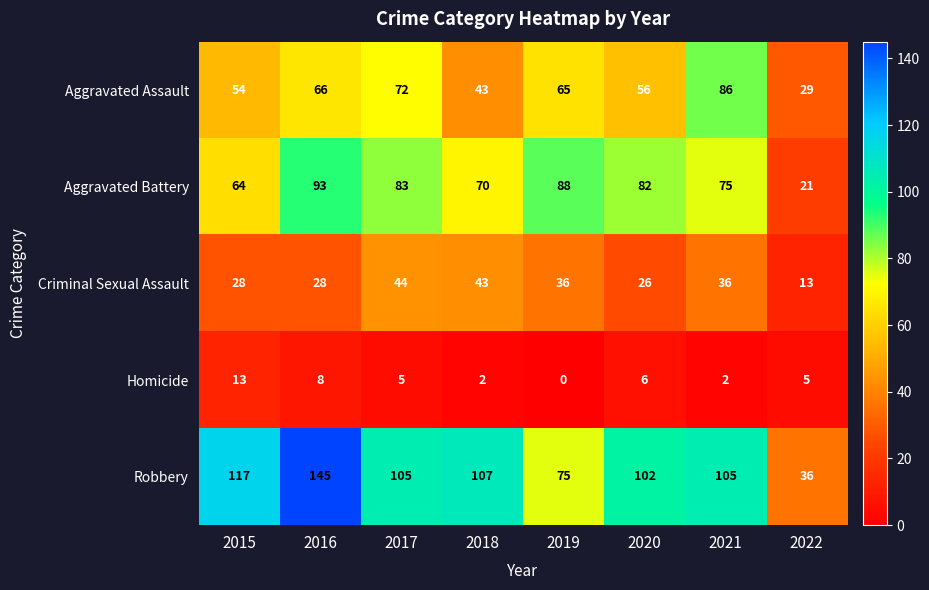

At which category is the sum across all series the highest?

2016